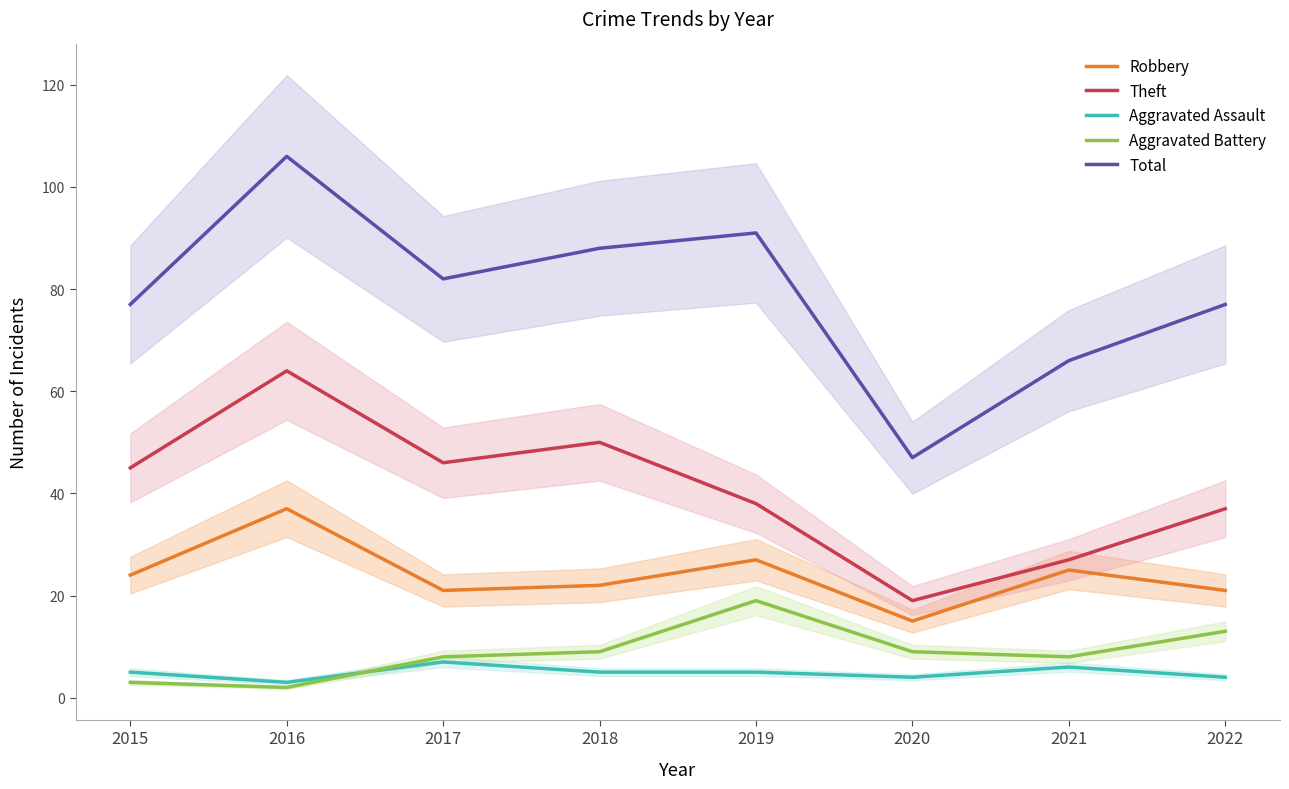

At 2021, list the series in order from smallest to largest.

Aggravated Assault, Aggravated Battery, Robbery, Theft, Total